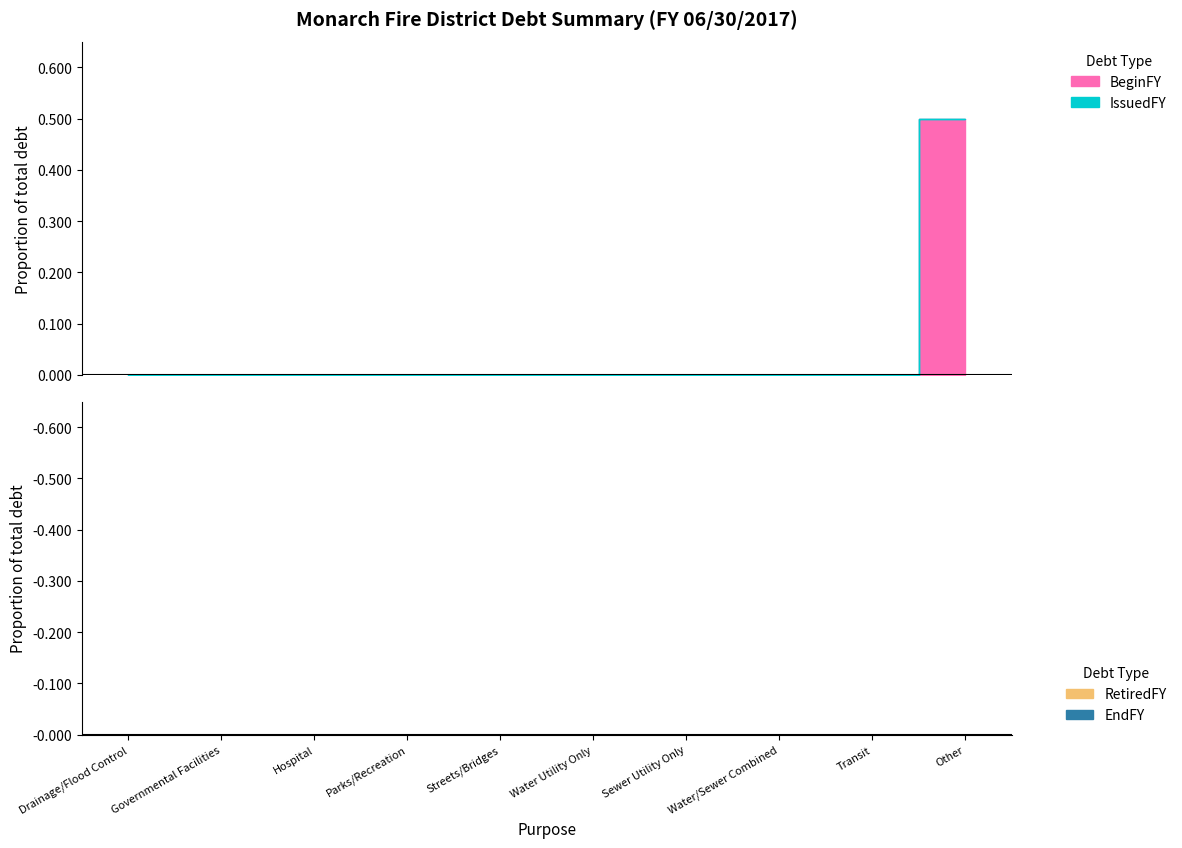

How many categories are shown in the chart?

10